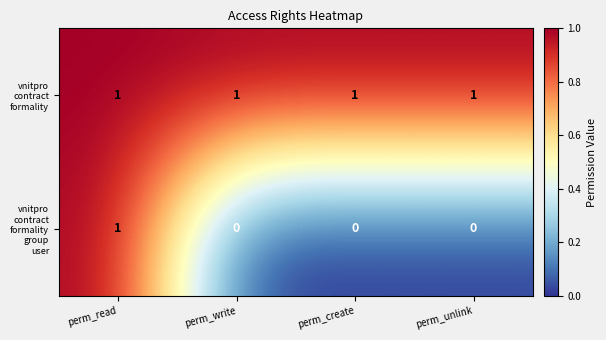

At which category is the sum across all series the highest?

perm_read